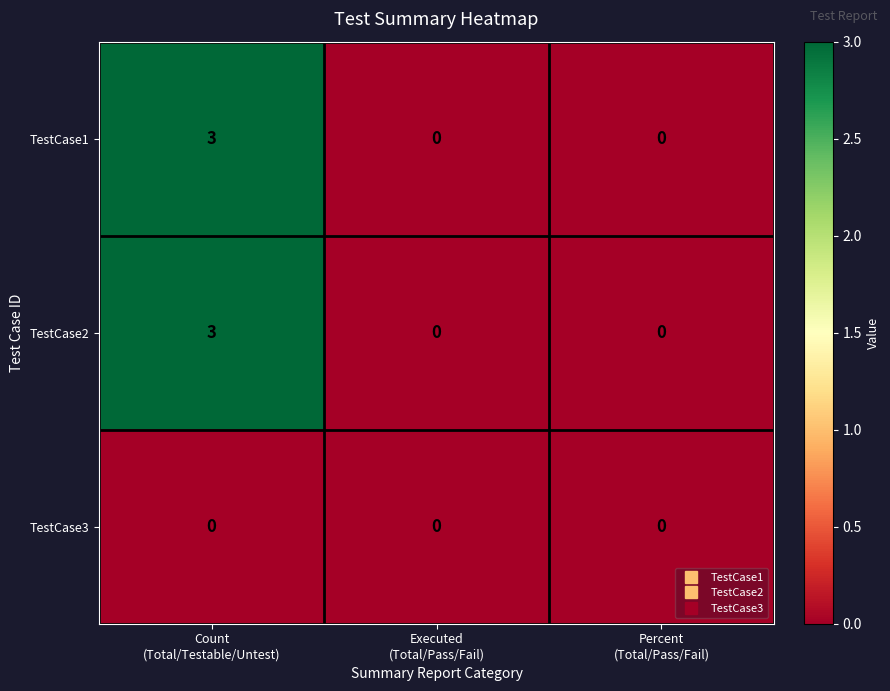

What is the maximum value for TestCase2?

3